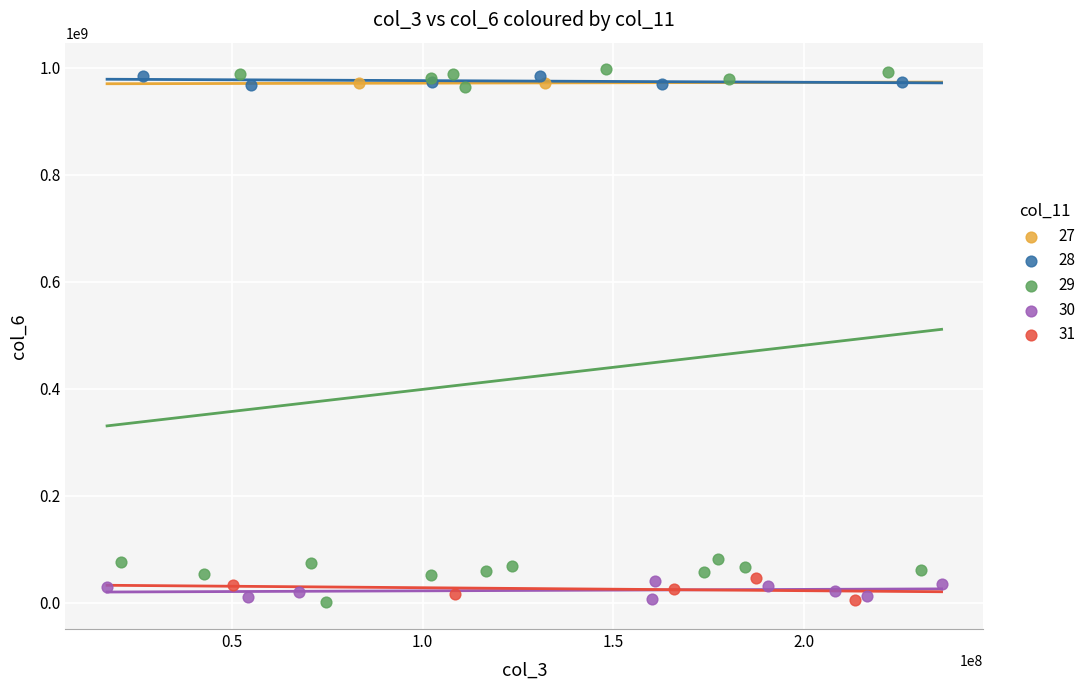

What are all the series names shown in the legend?

27, 28, 29, 30, 31